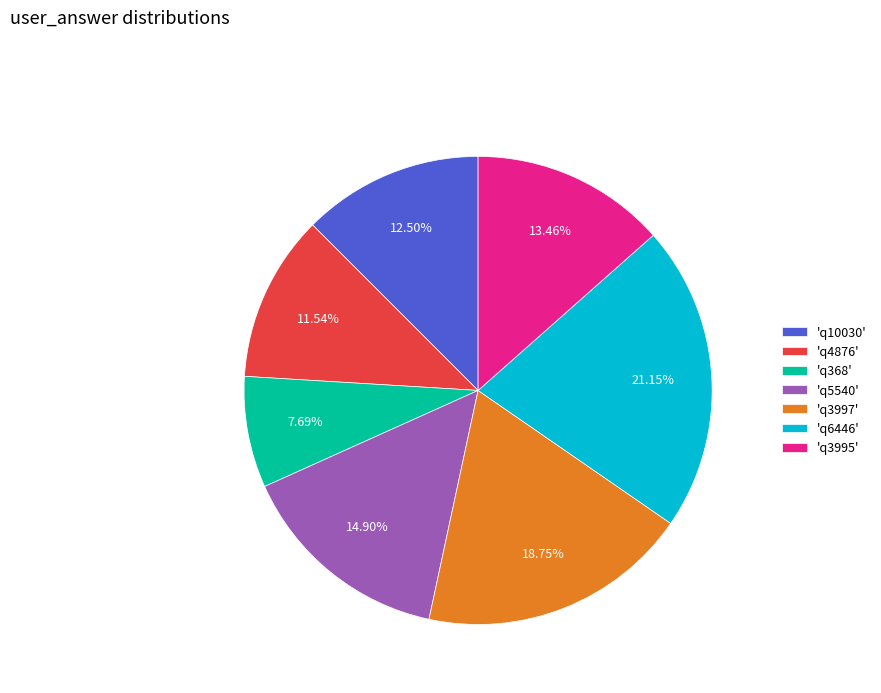

Rank the categories by value from highest to lowest.

'q6446', 'q3997', 'q5540', 'q3995', 'q10030', 'q4876', 'q368'